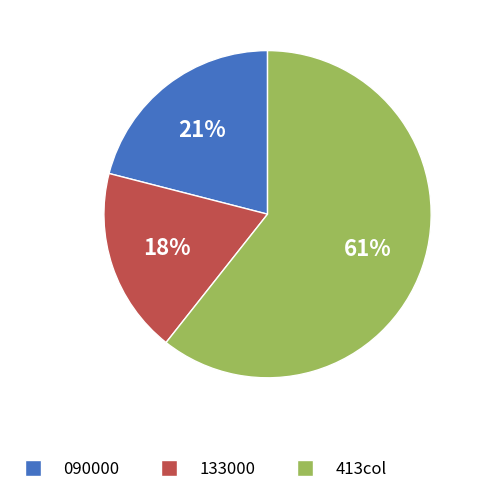

To the nearest percent, what is the average slice percentage?

33%